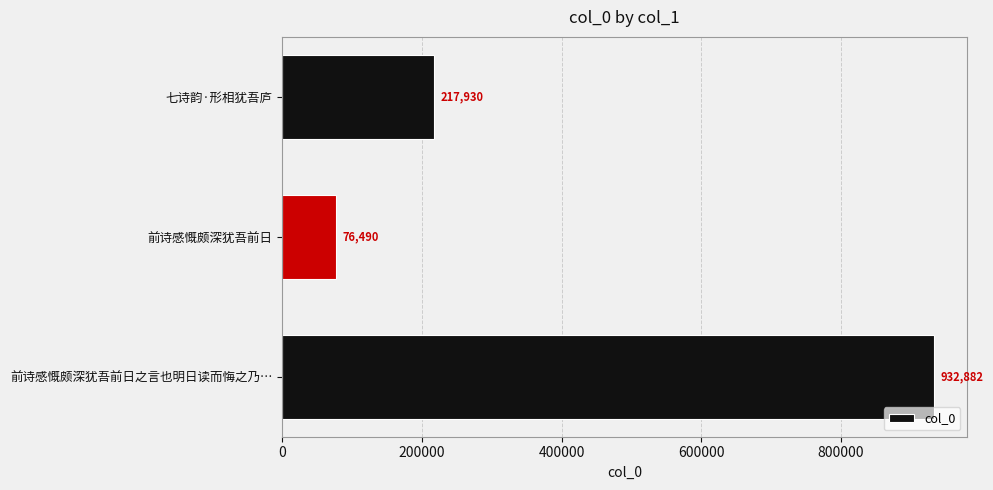

At which label is the value closest to 504686?

七诗韵·形相犹吾庐